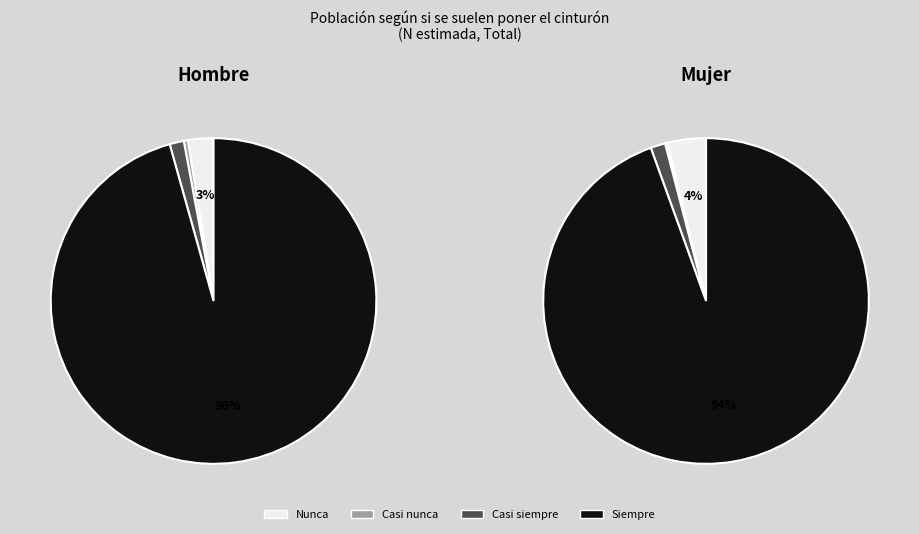

Combined, what portion of the pie is Casi siempre and Casi nunca?

1.8%